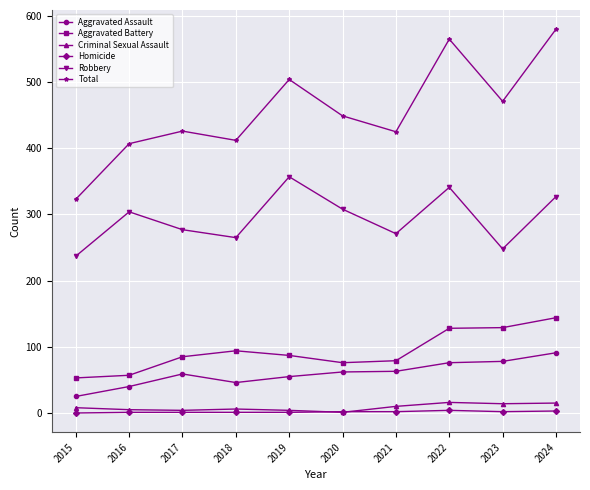

Which series has the largest total across all categories?

Total